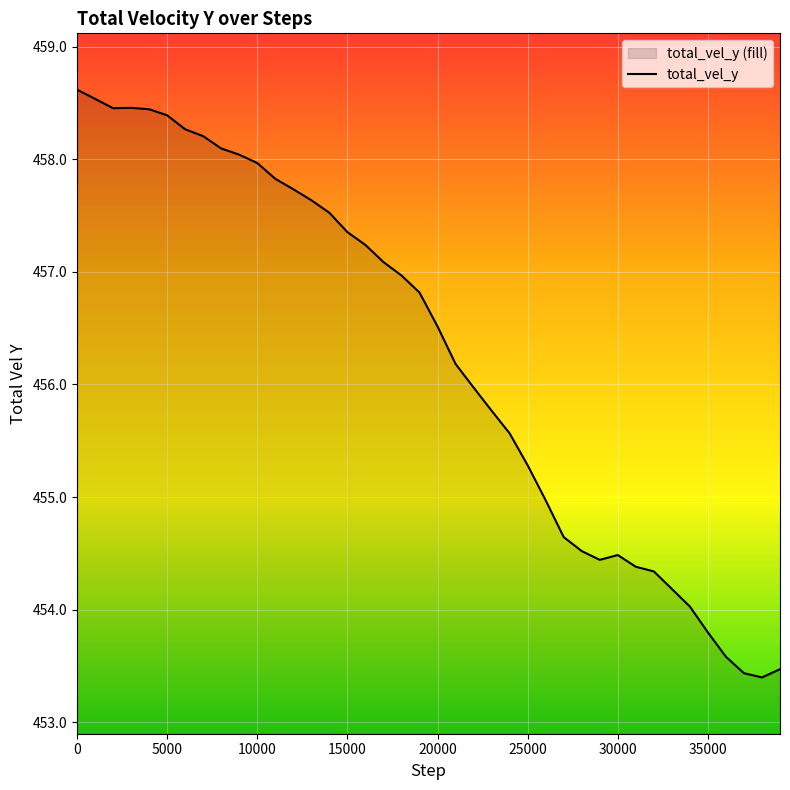

Read the value at 10000.

458.0